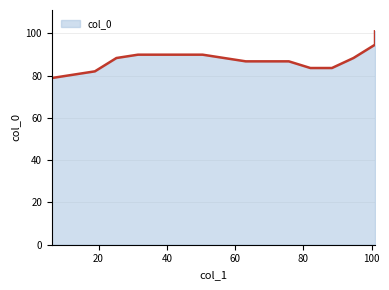

True or false: there are more than 2 points higher than both neighbors.

False